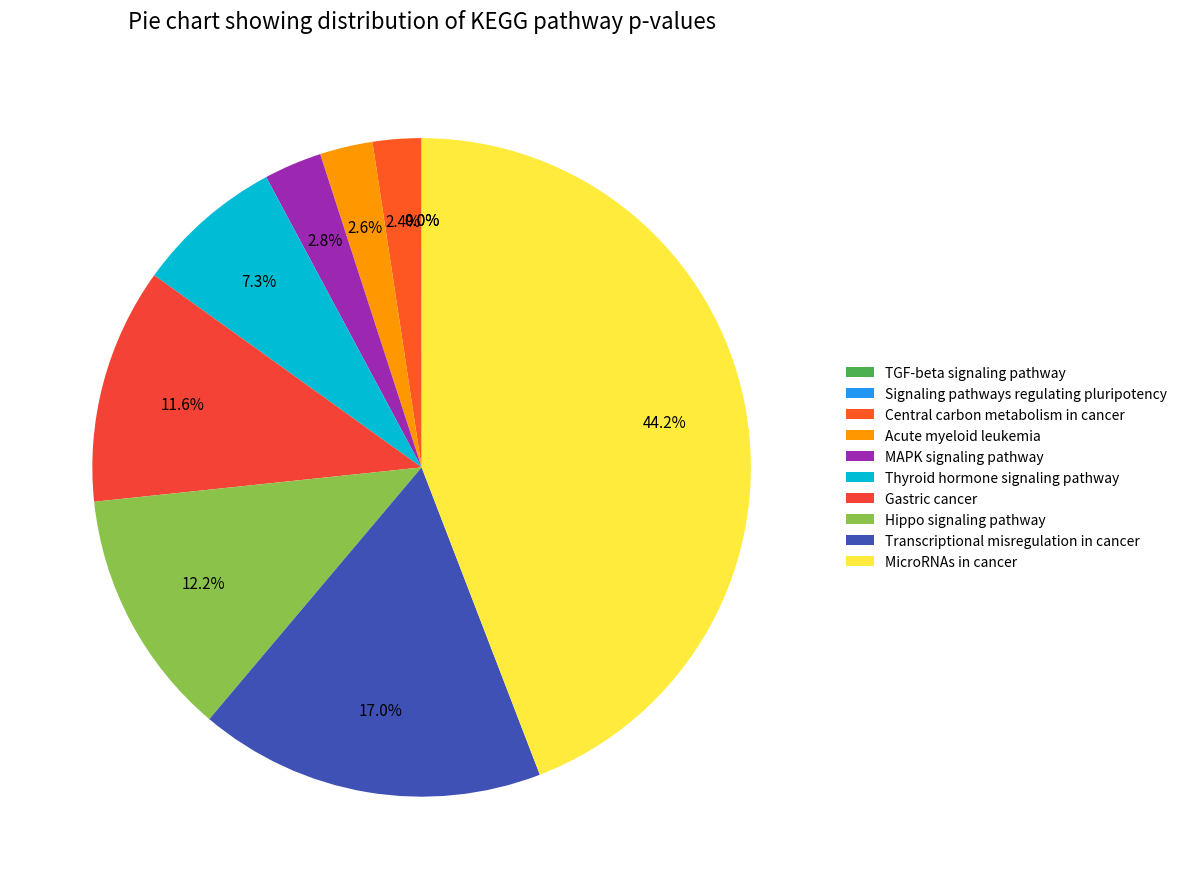

How many segments does this pie chart have?

10